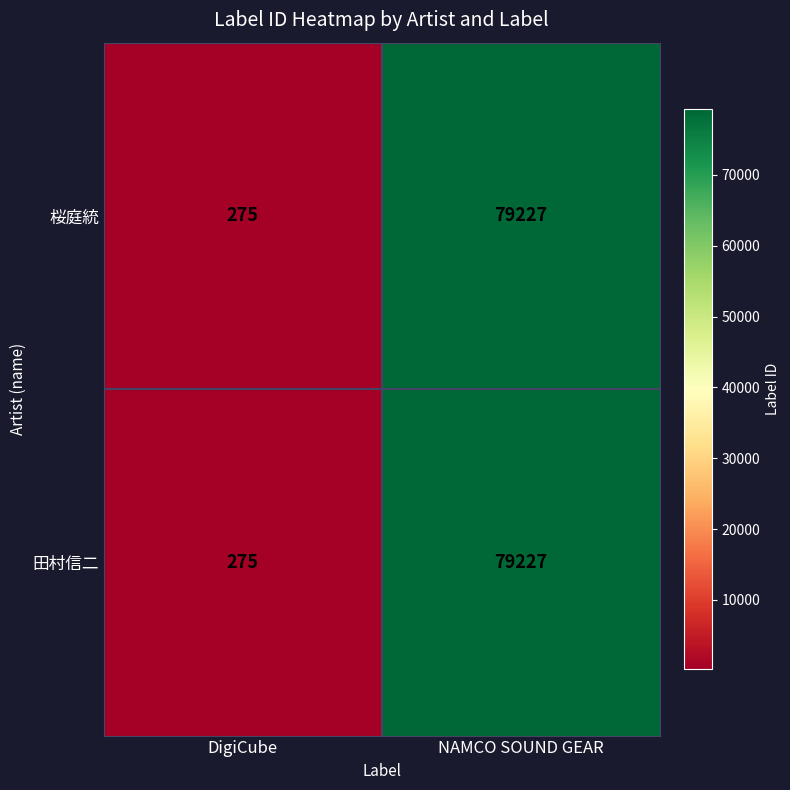

The value of 桜庭統 at DigiCube is 467. True or false?

False